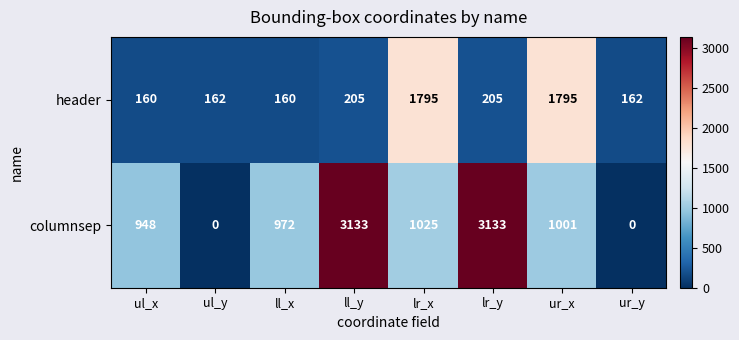

Reading left to right, what are all the values shown in this chart?

header: 160	162	160	205	1795	205	1795	162
columnsep: 948	0	972	3133	1025	3133	1001	0